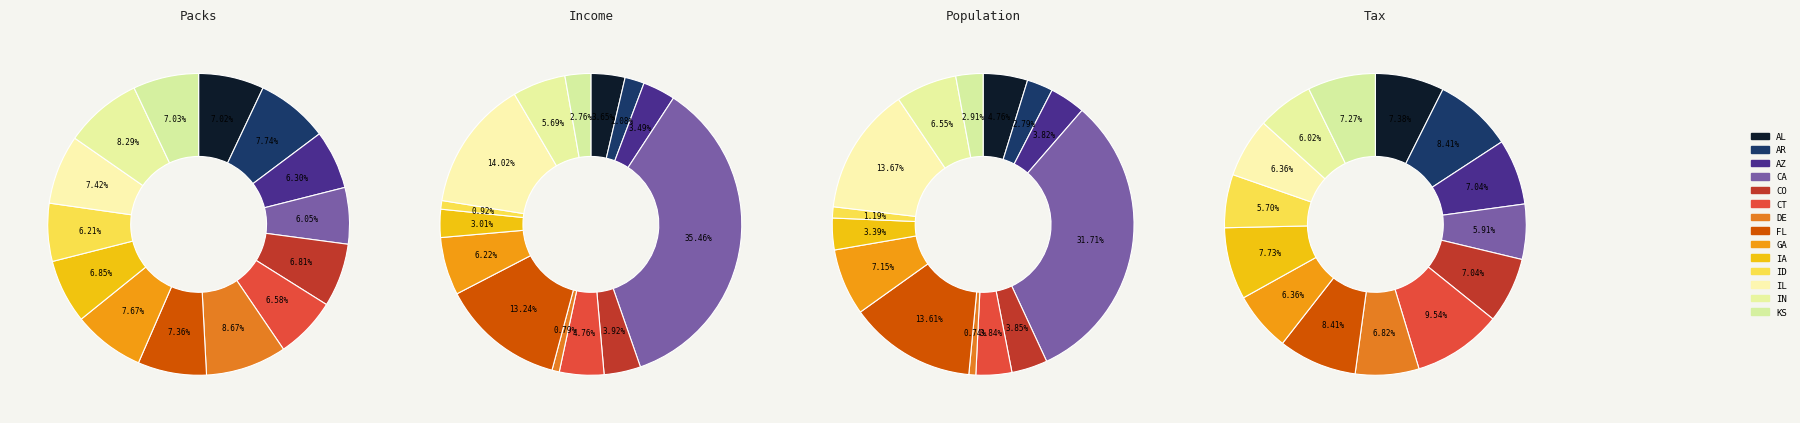

The AR slice represents 18% of the pie. True or false?

False